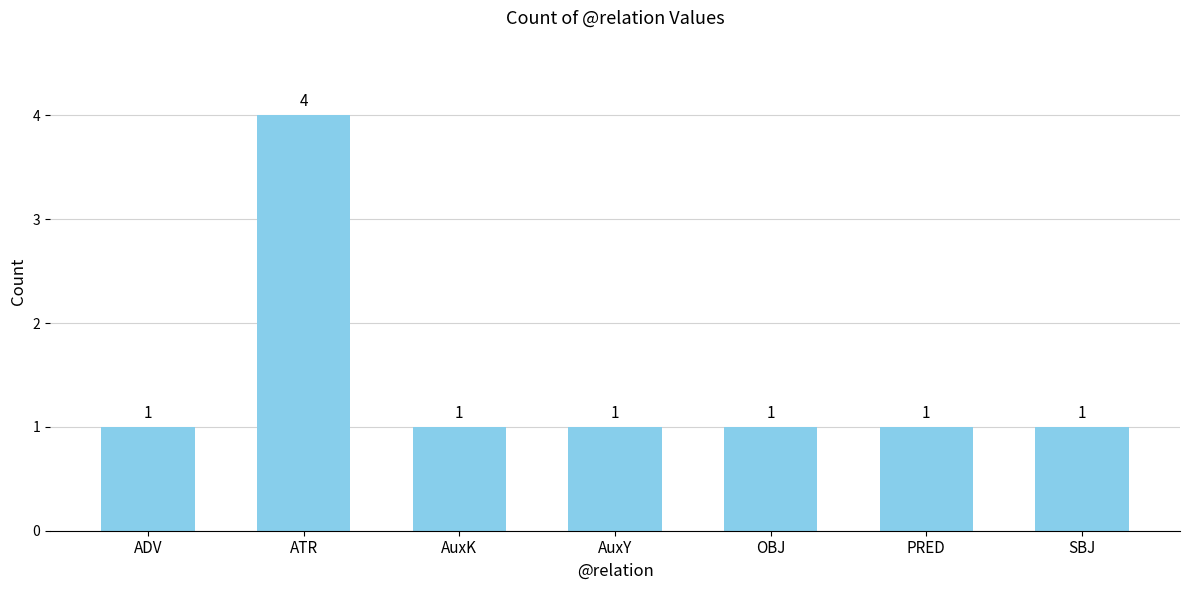

Is it true that the value at SBJ is 1?

True